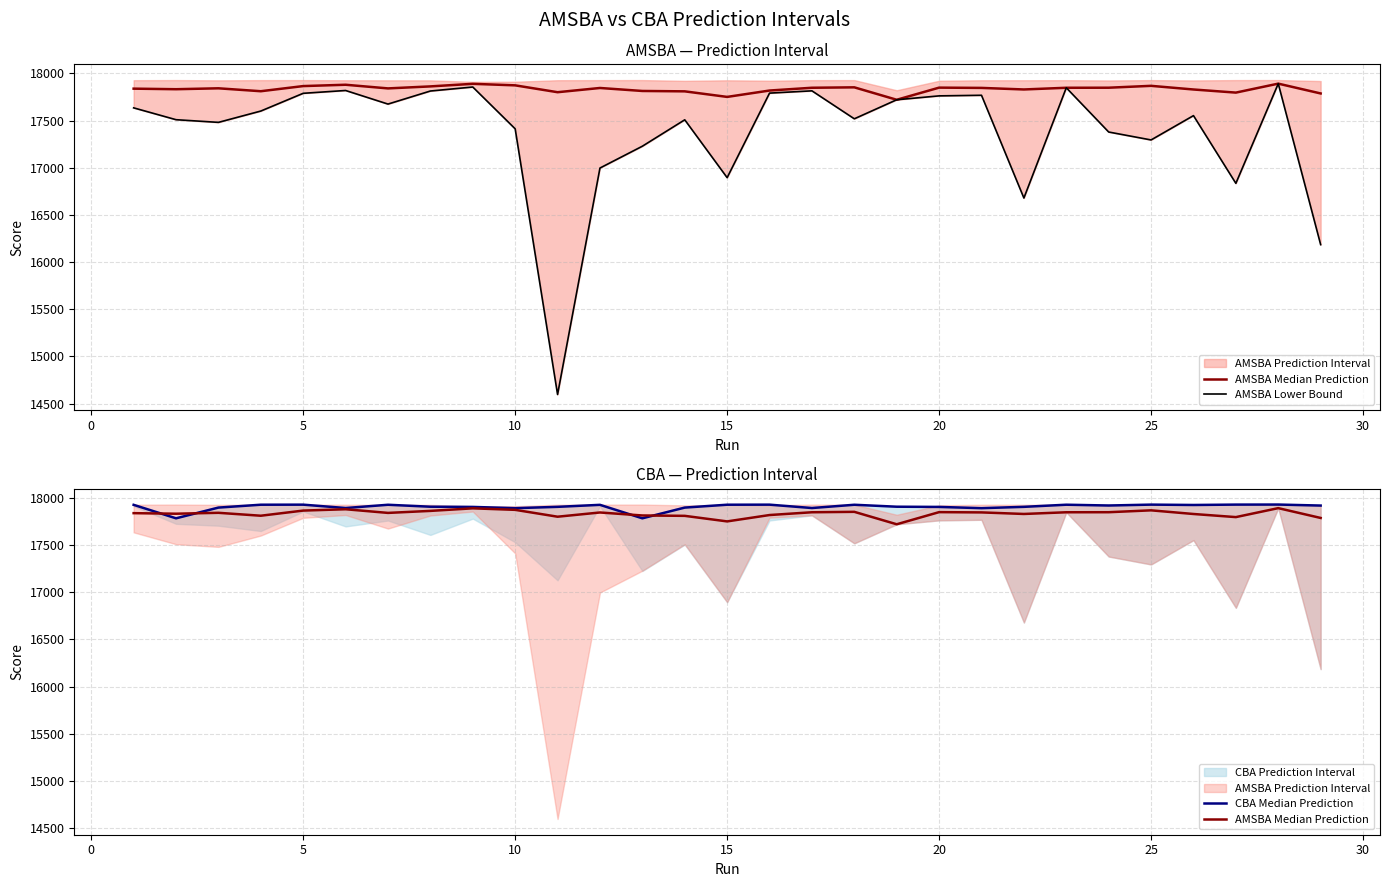

Where is CBA Median Prediction nearest to the value 17857?

10